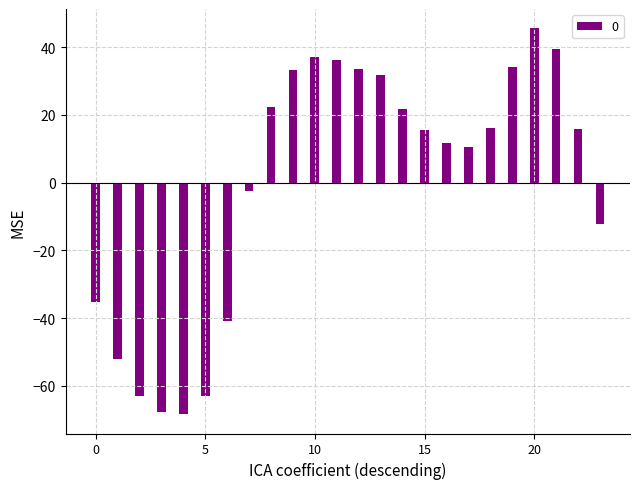

What is the difference between the second highest and second lowest values?

107.1